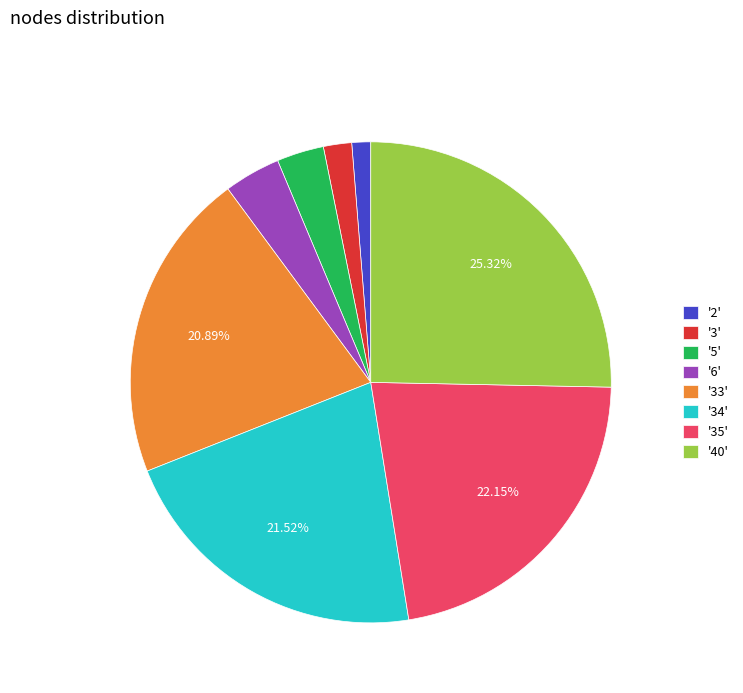

Rank the categories by value from lowest to highest.

'2', '3', '5', '6', '33', '34', '35', '40'